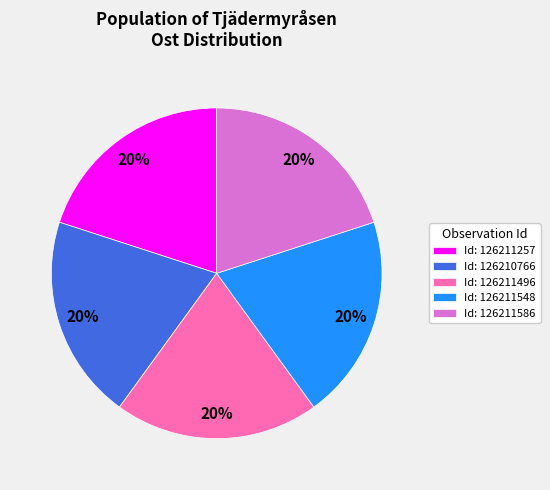

Combined, do Id: 126211496 and Id: 126211257 account for over 50%?

No